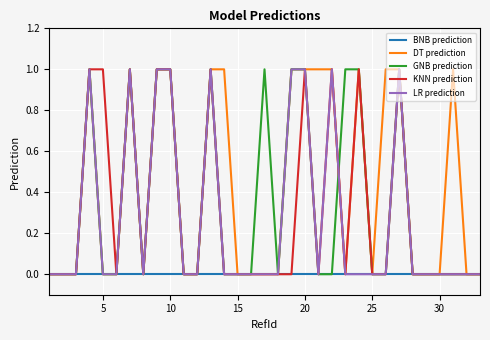

Reading left to right, extract all data points from this chart.

BNB prediction: 0	0	0	0	0	0	0	0	0	0	0	0	0	0	0	0	0	0	0	0	0	0	0	0	0	0	0	0	0	0	0	0	0
DT prediction: 0	0	0	1	0	0	1	0	1	1	0	0	1	1	0	0	0	0	1	1	1	1	0	1	0	1	1	0	0	0	1	0	0
GNB prediction: 0	0	0	1	0	0	1	0	1	1	0	0	1	0	0	0	1	0	1	1	0	0	1	1	0	0	1	0	0	0	0	0	0
KNN prediction: 0	0	0	1	1	0	1	0	1	1	0	0	1	0	0	0	0	0	0	1	0	1	0	1	0	0	1	0	0	0	0	0	0
LR prediction: 0	0	0	1	0	0	1	0	1	1	0	0	1	0	0	0	0	0	1	1	0	1	0	0	0	0	1	0	0	0	0	0	0